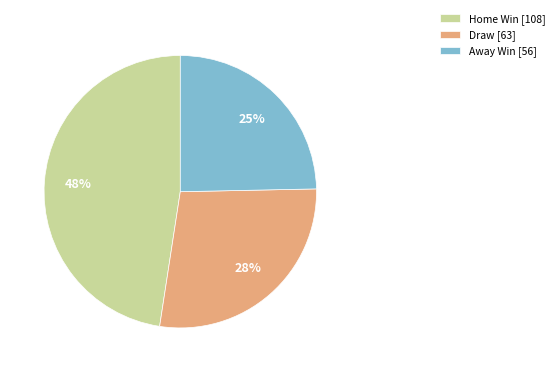

Is it true that Draw [63] is 28% of the pie?

True